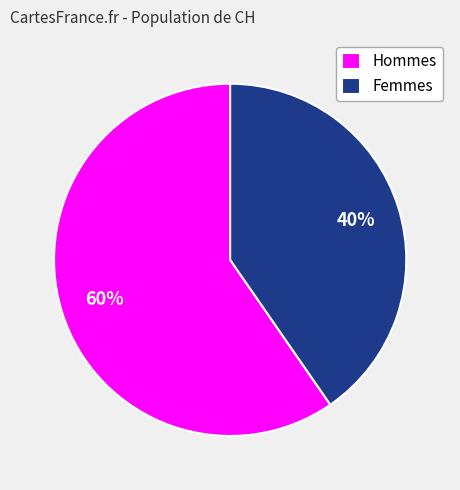

Which has a higher value, Hommes or Femmes?

Hommes